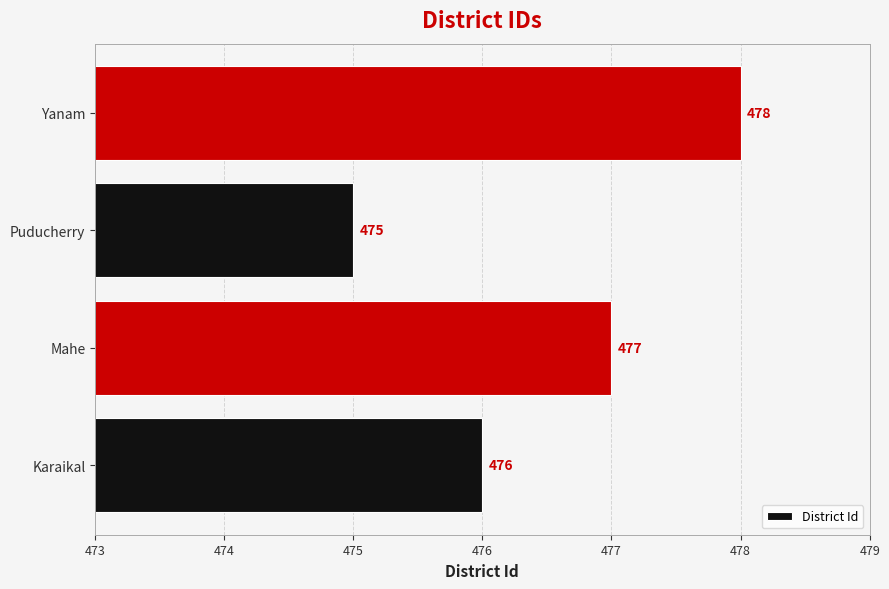

What is the sum of all values?

1906